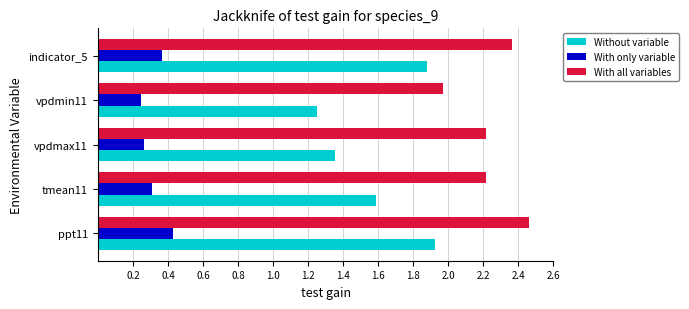

Where is With all variables nearest to the value 2?

vpdmin11